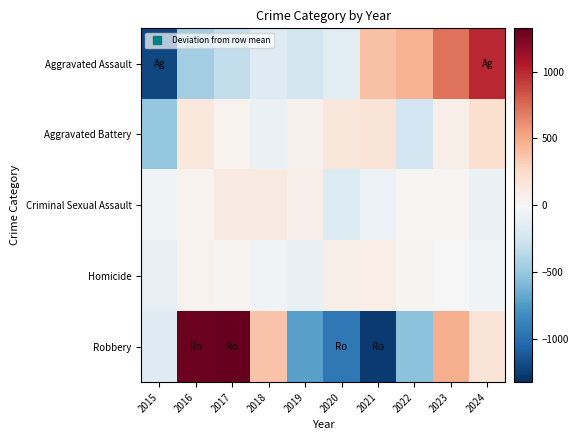

Count the number of categories in the chart.

10